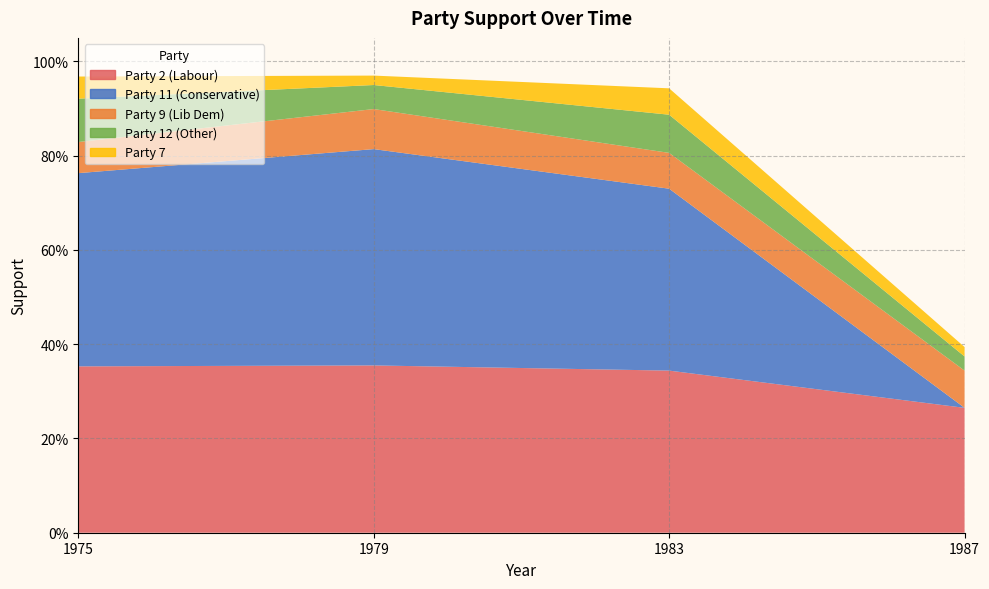

How many lines are shown in the chart?

5